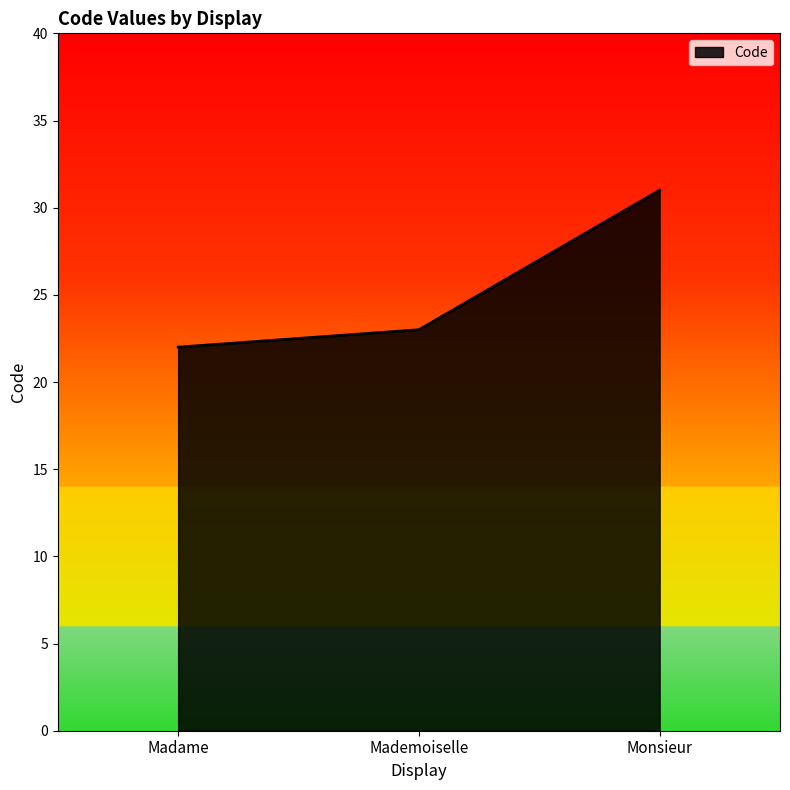

Read the value at Madame.

22